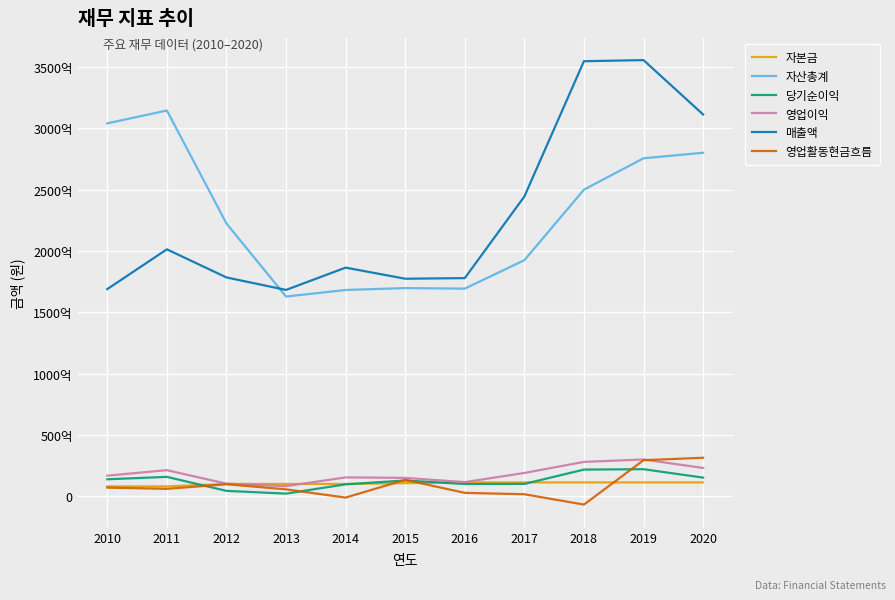

Is this an area chart (filled region under the line)?

No